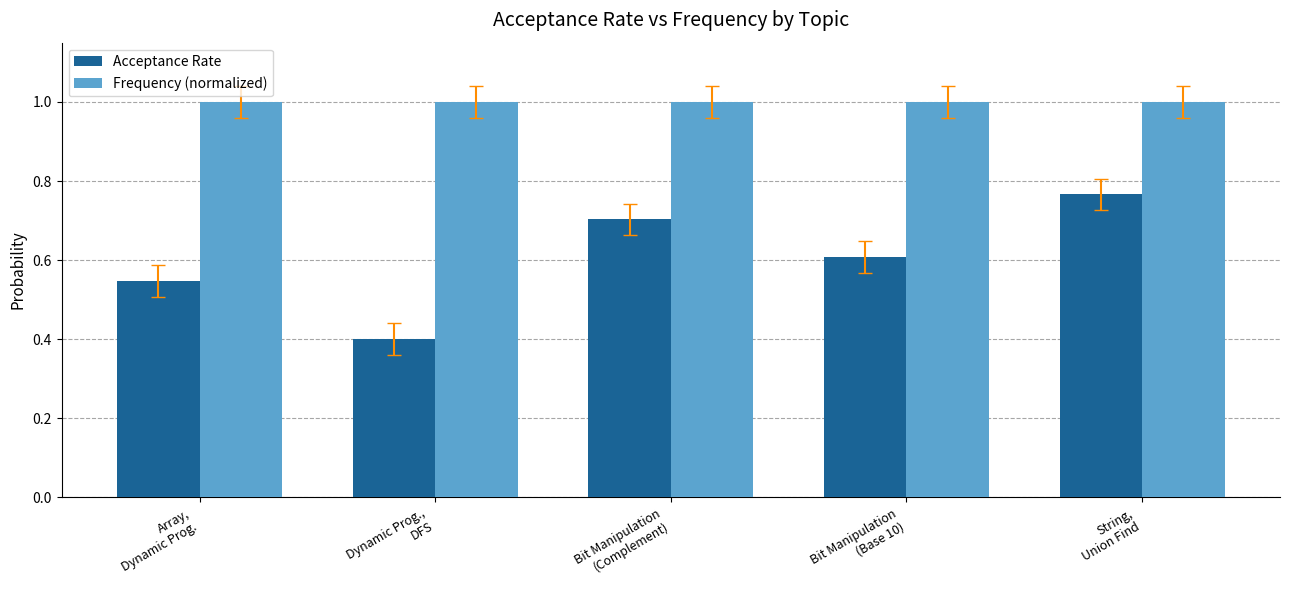

How many bars are there in each group?

2